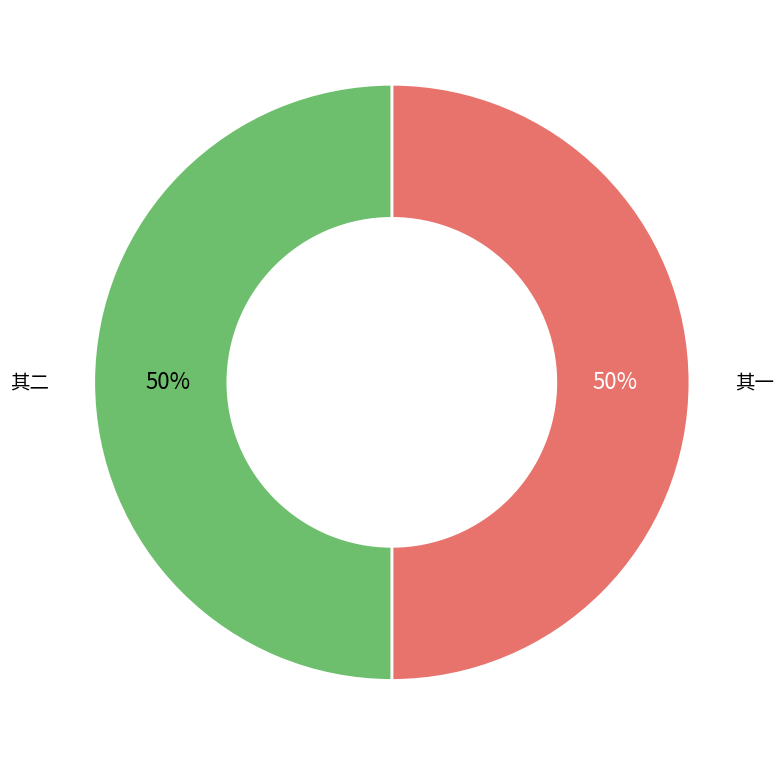

To the nearest percent, what is the average slice percentage?

50%